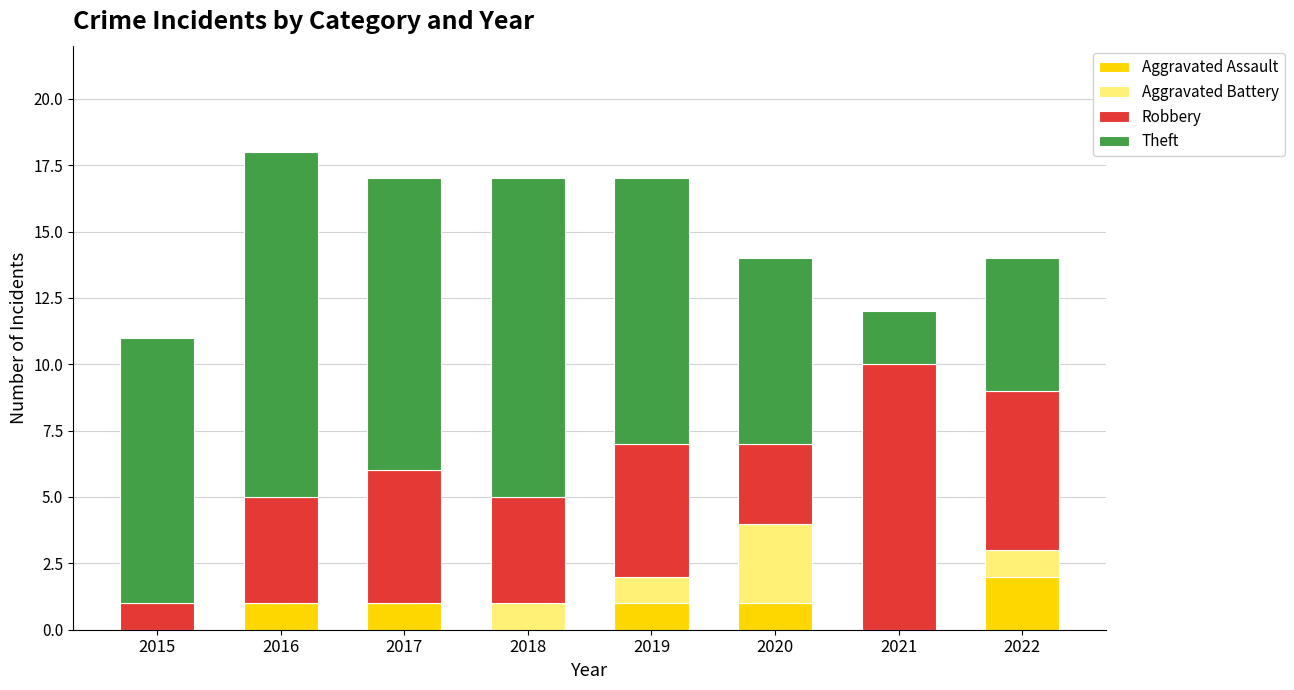

At which label does Aggravated Assault reach its peak?

2022